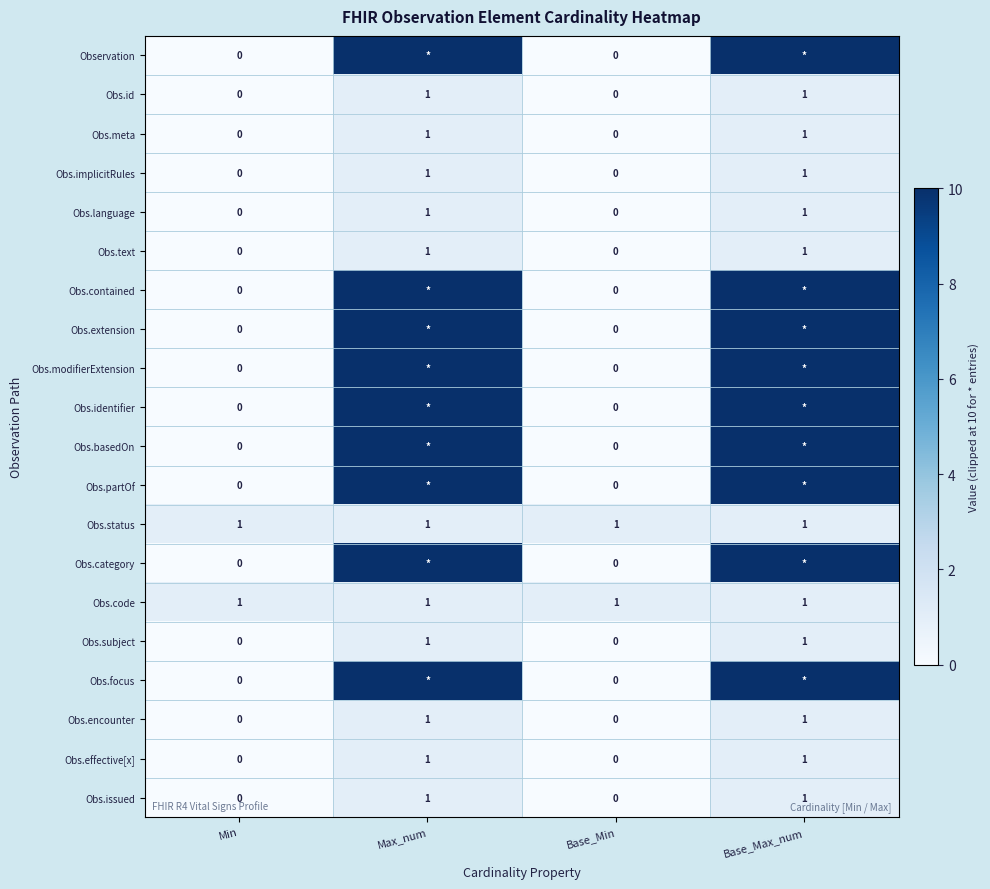

Count the Obs.effective[x] values in the range 0 to 1.

4